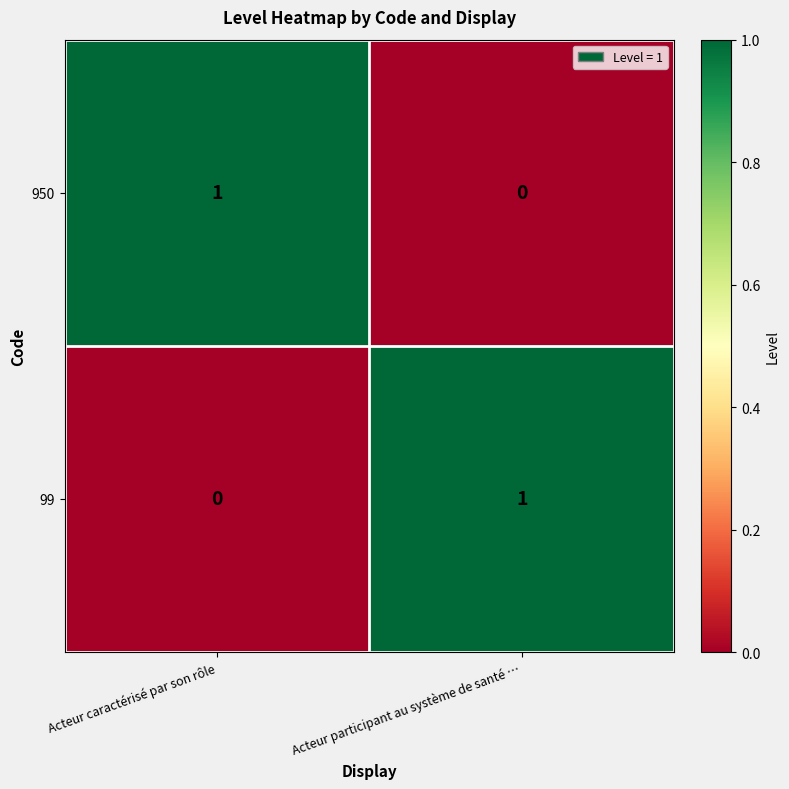

Rank the categories by 950 value from highest to lowest.

Acteur caractérisé par son rôle, Acteur participant au système de santé …